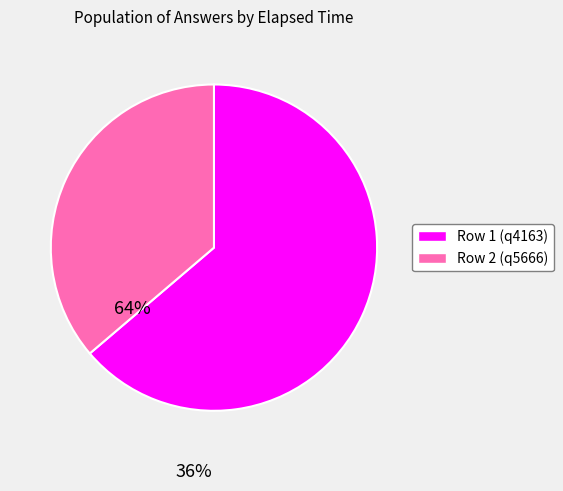

How many slices are in this pie chart?

2